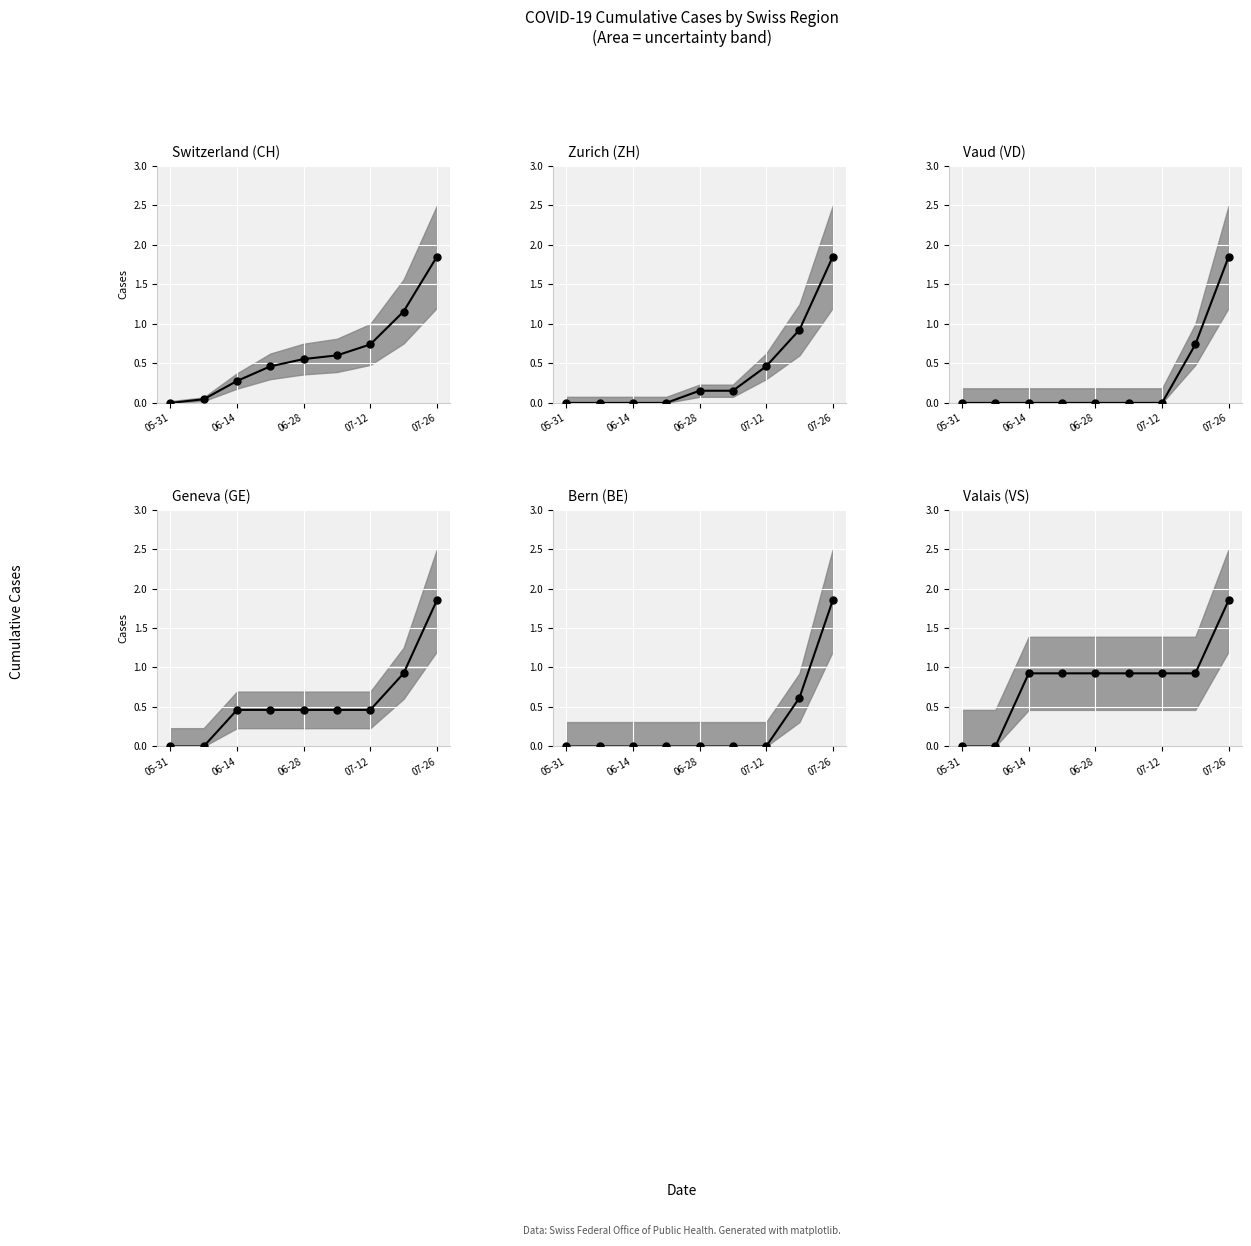

How many distinct data groups are displayed?

6